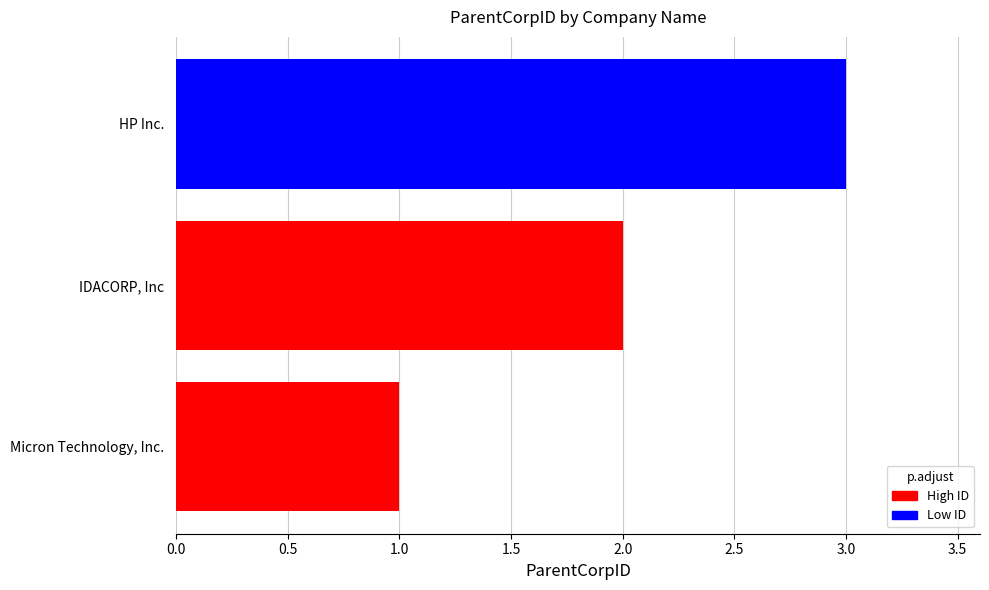

Does the chart contain any negative values?

No